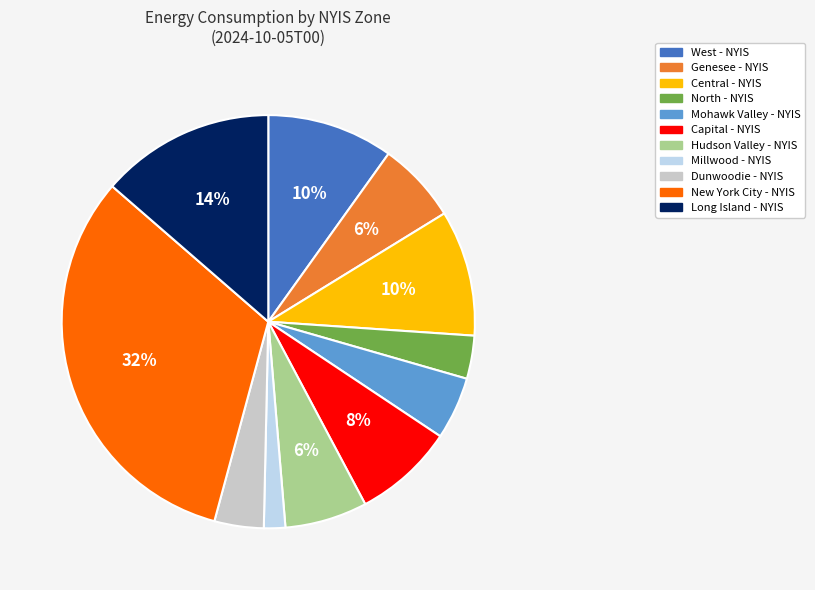

Between Mohawk Valley - NYIS and Dunwoodie - NYIS, which is larger?

Mohawk Valley - NYIS